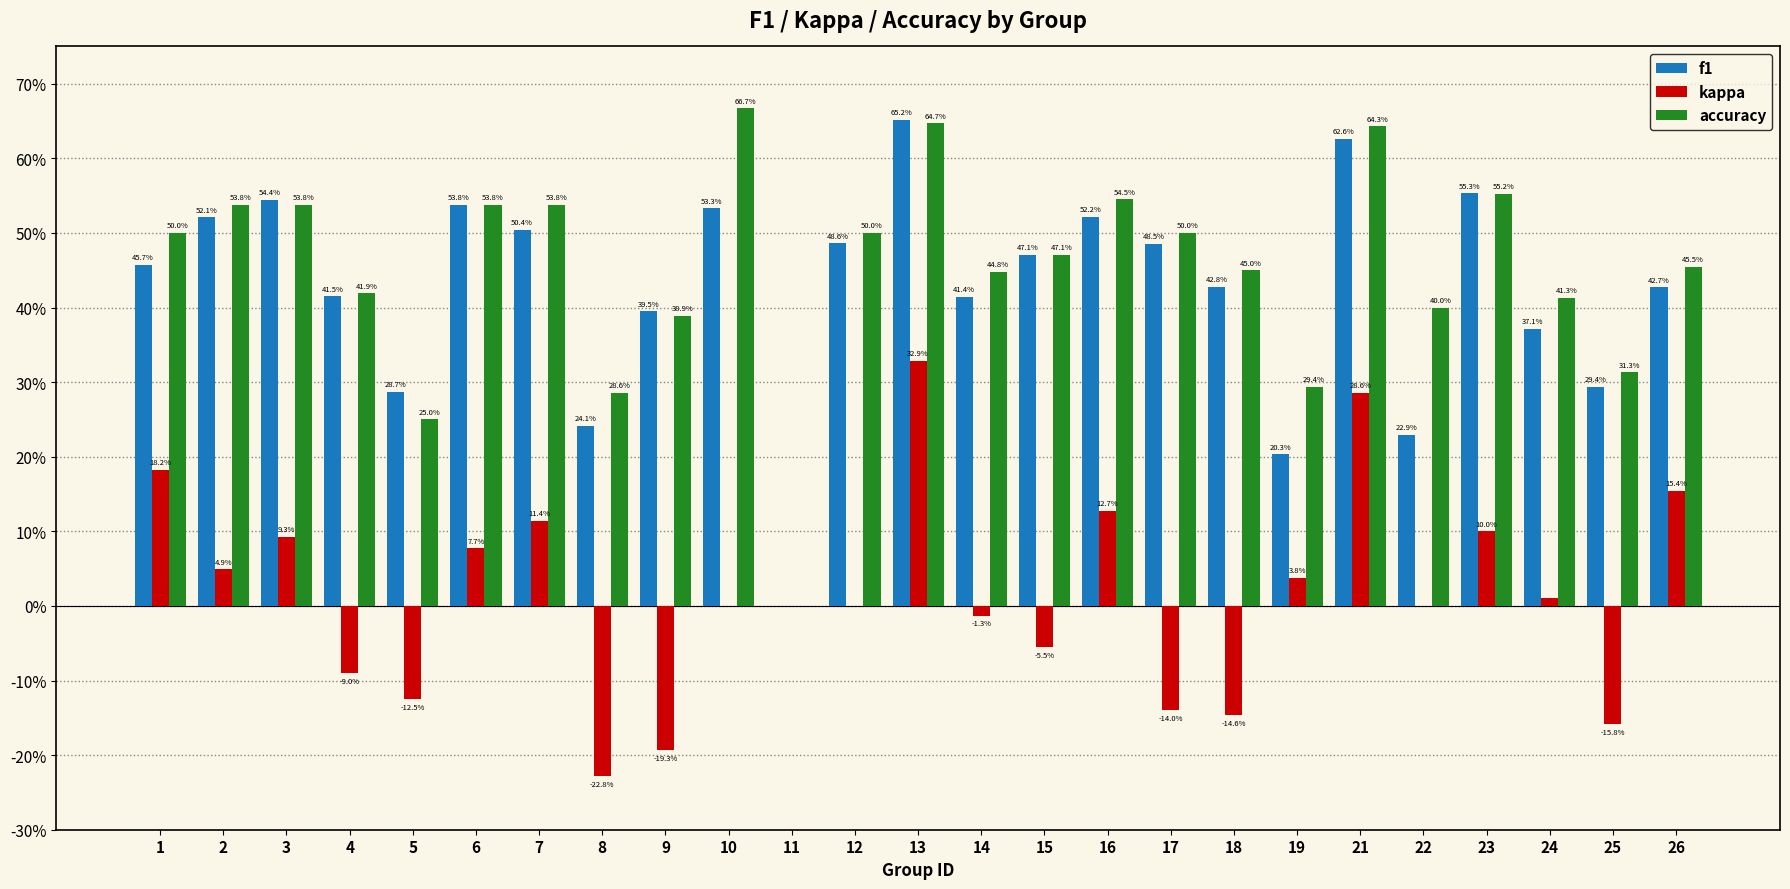

What is the minimum value shown in the chart?

-0.2